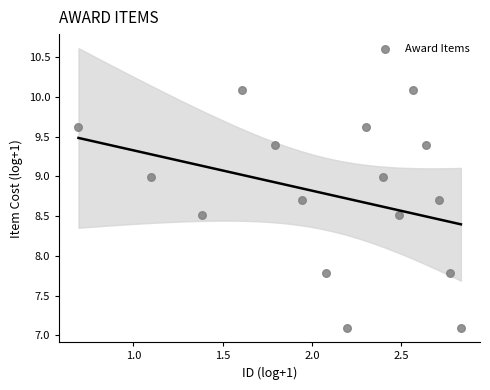

What is the range of X values (max minus min)?

2.1